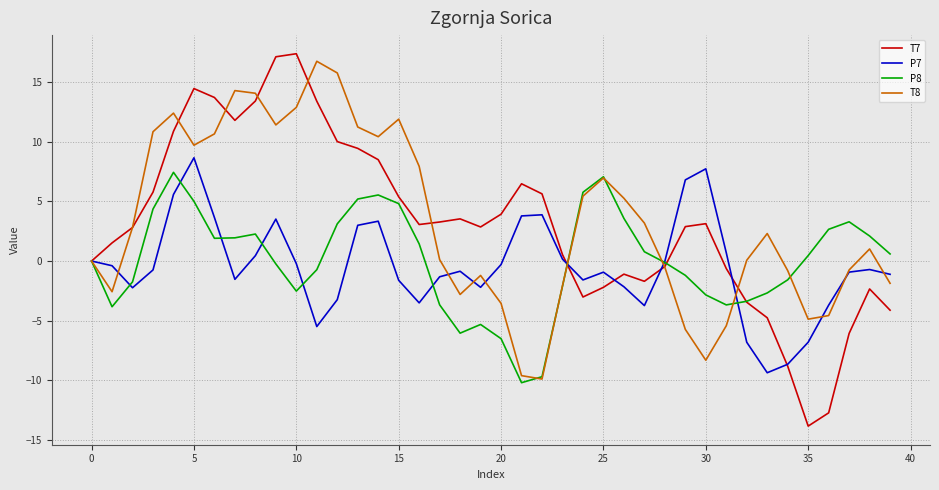

Which series has the largest range (max minus min)?

T7